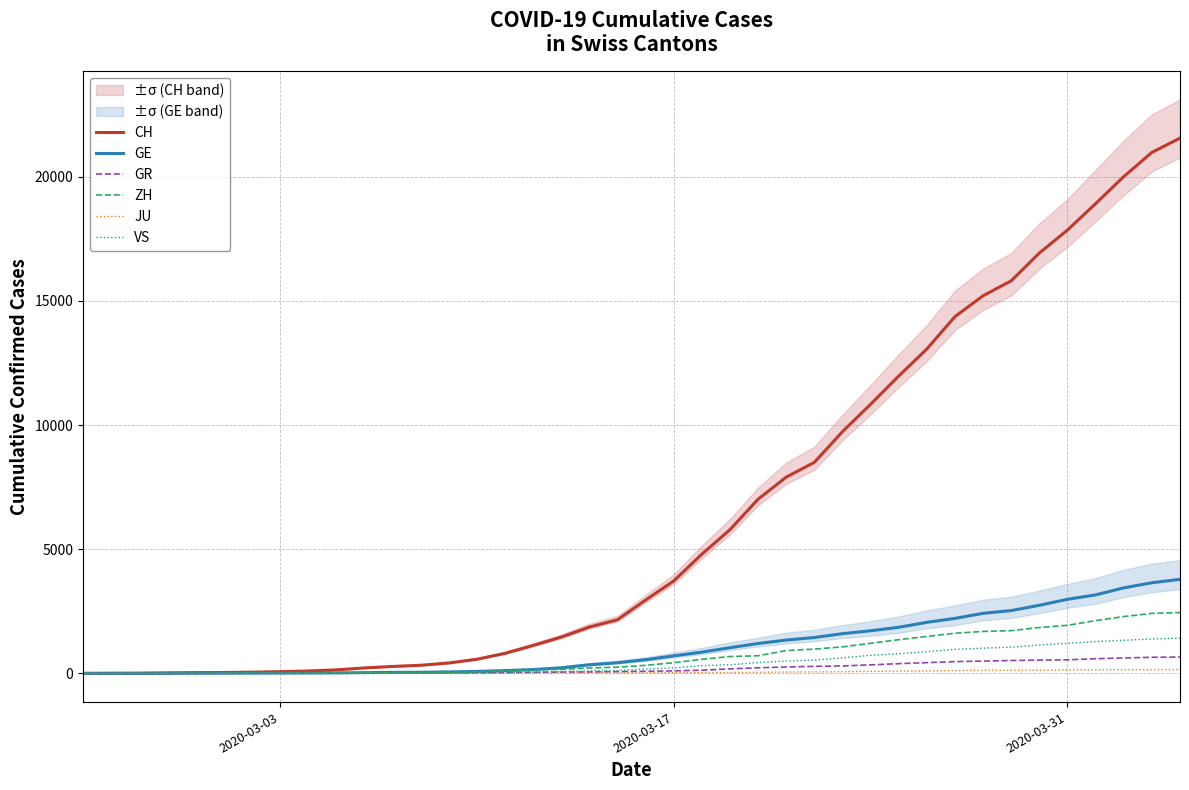

What is the maximum value for GE?

3788